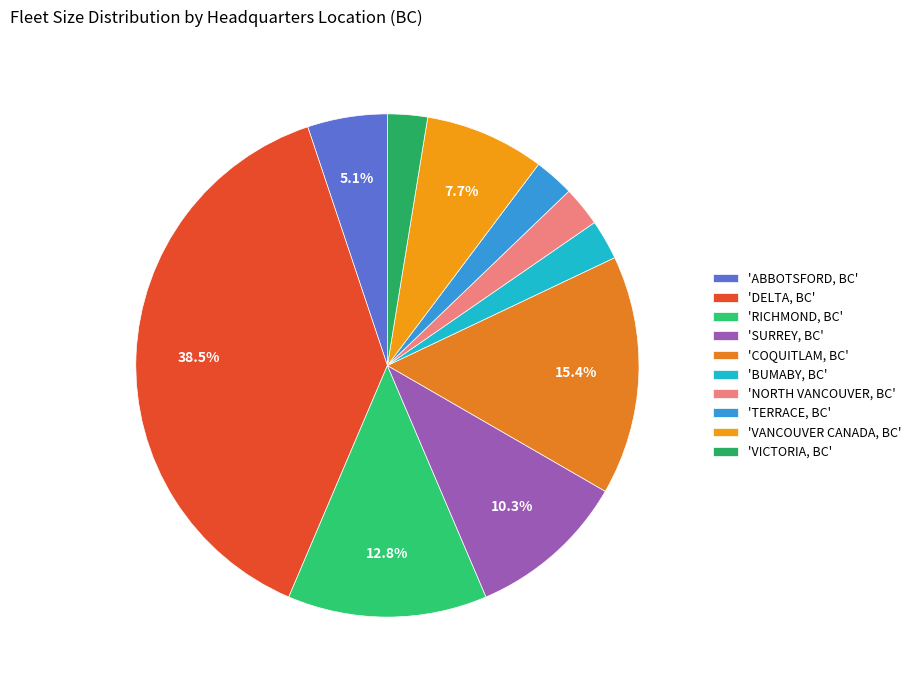

To the nearest percent, what is the difference between the largest and smallest slice percentages?

36%